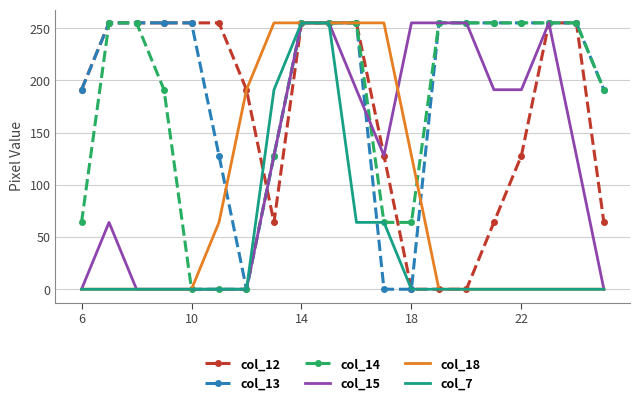

Which series has the largest total across all categories?

col_13